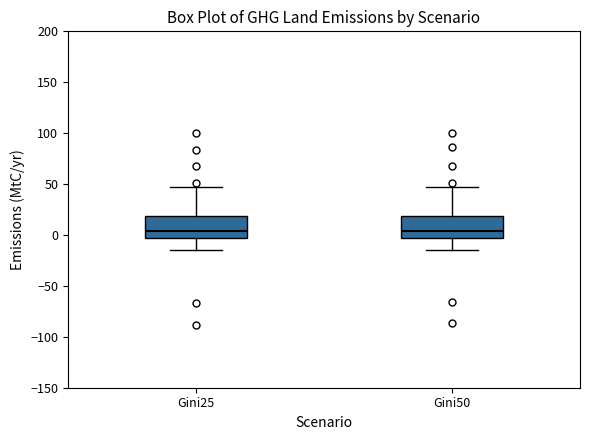

Where does the upper whisker of the box for Gini50 end on the y-axis? The values are not printed on the chart, so give them approximately, as read against the axis.

45